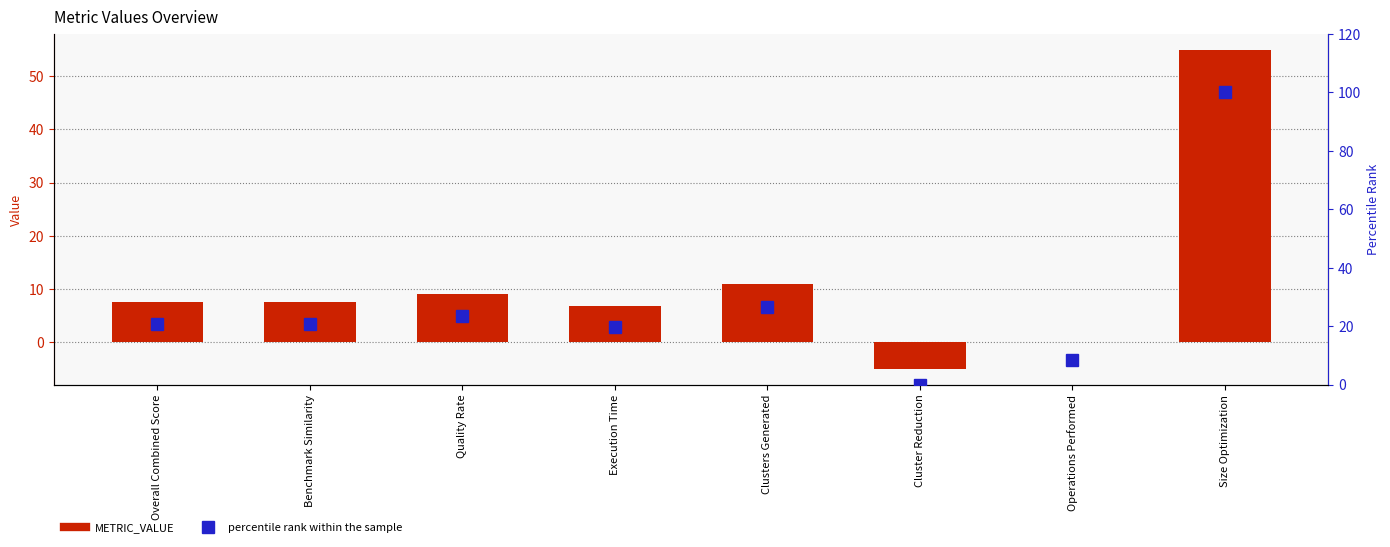

Is it true that METRIC_VALUE equals -5.0 at Cluster Reduction?

True